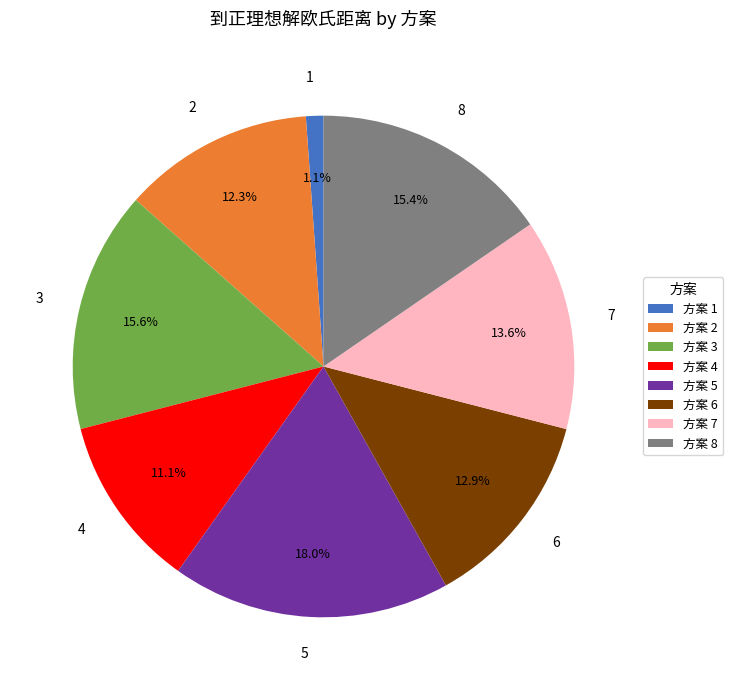

Which slice is the smallest?

1